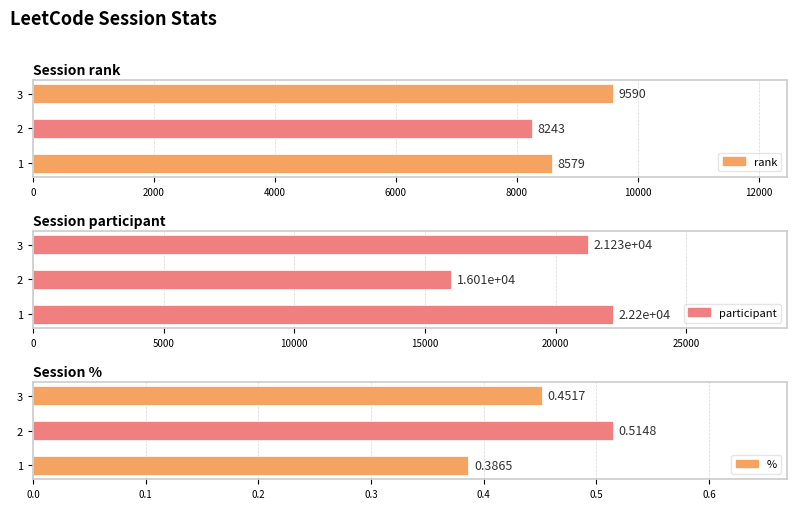

Rank the series by their average value, from highest to lowest.

participant, rank, %